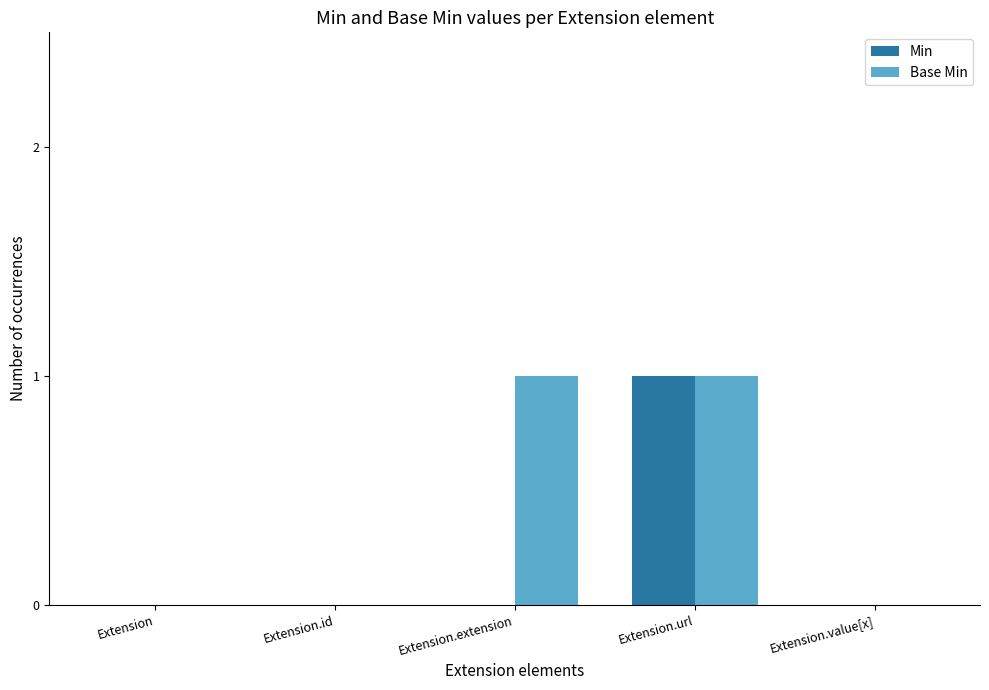

At which category is the sum across all series the highest?

Extension.url